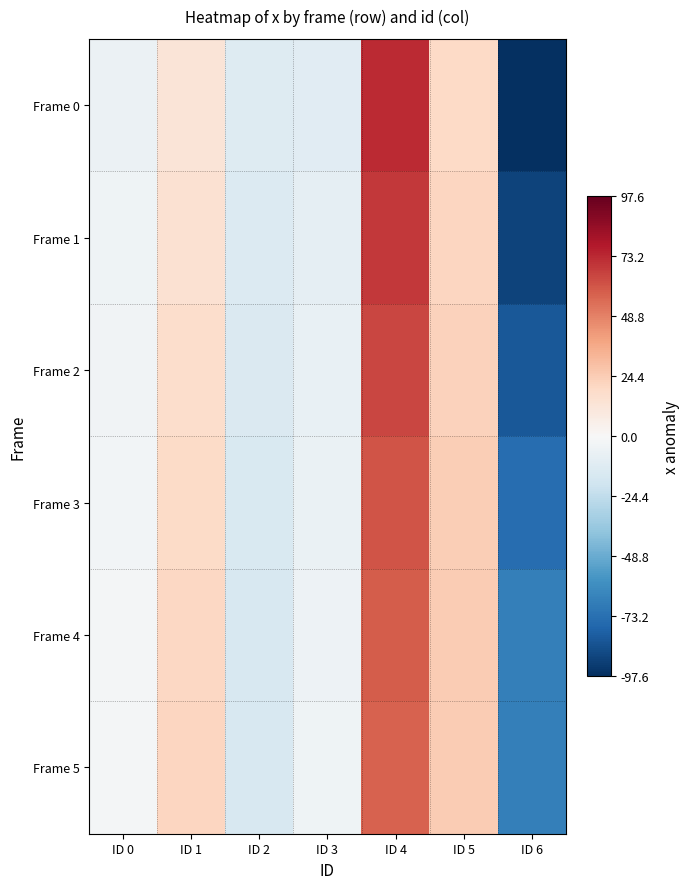

At which category does the chart reach its minimum across all series?

ID 6